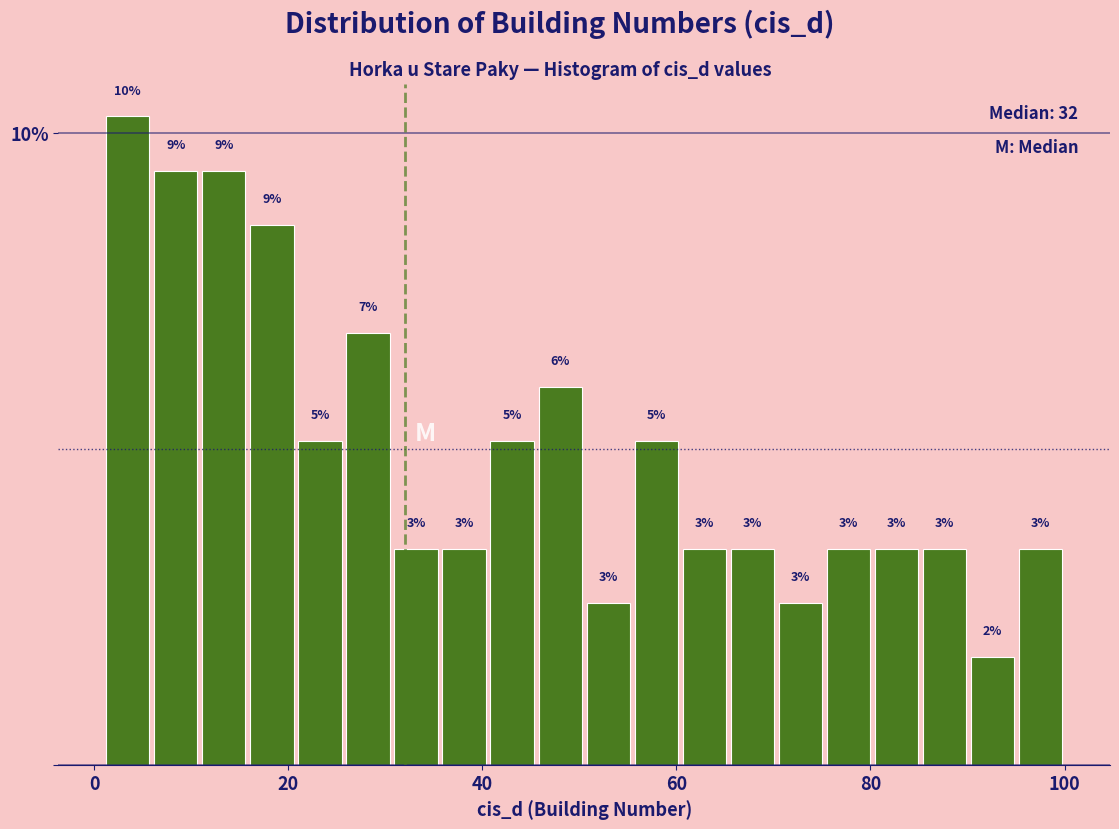

Read against the x-axis, roughly where is the centre of the tallest bar?

4